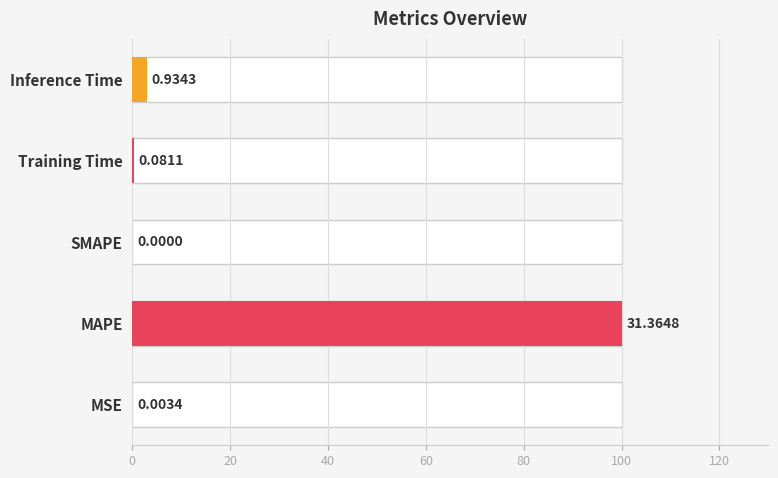

What is the value of the 2nd bar from the left?

100.0